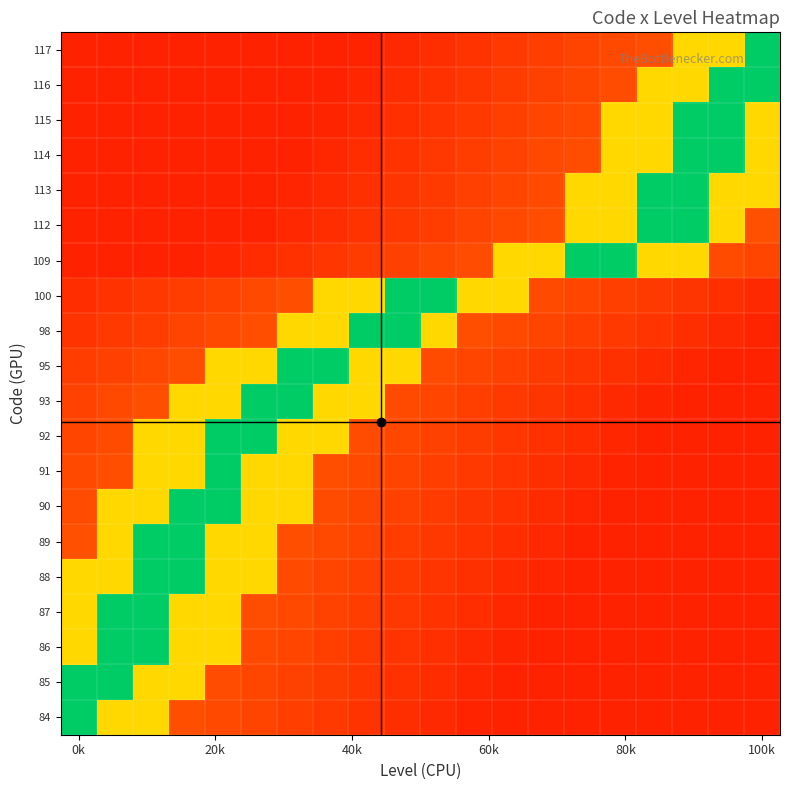

At how many categories does at least one series exceed 0?

20